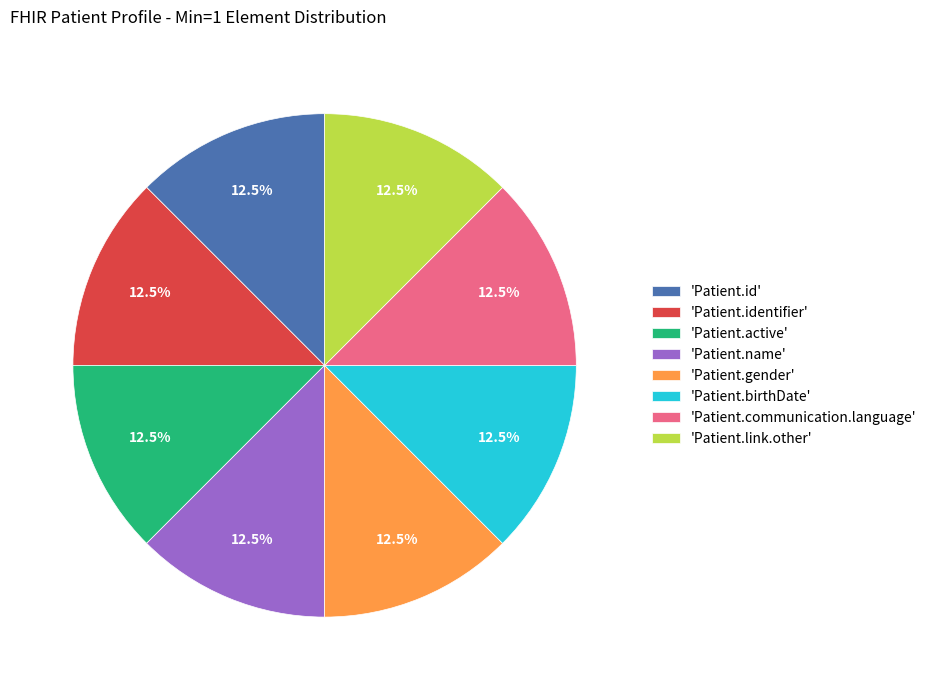

Approximately how many times larger is the value at 'Patient.communication.language' compared to 'Patient.link.other'?

1.0